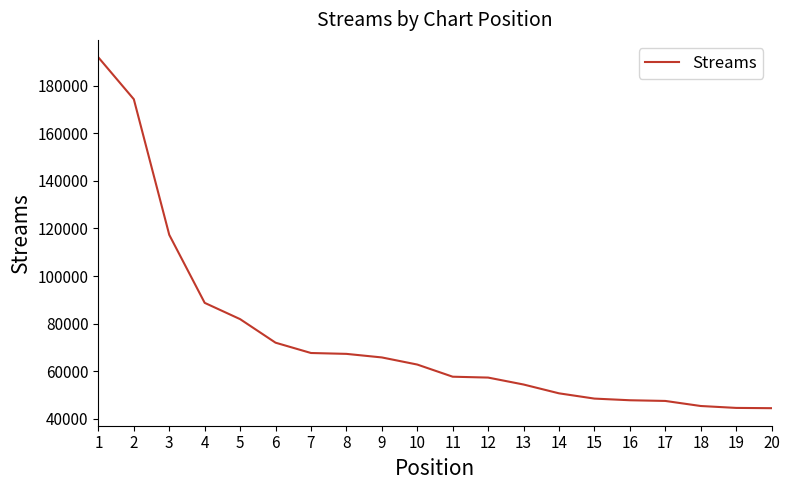

Does the chart have visible grid lines?

No